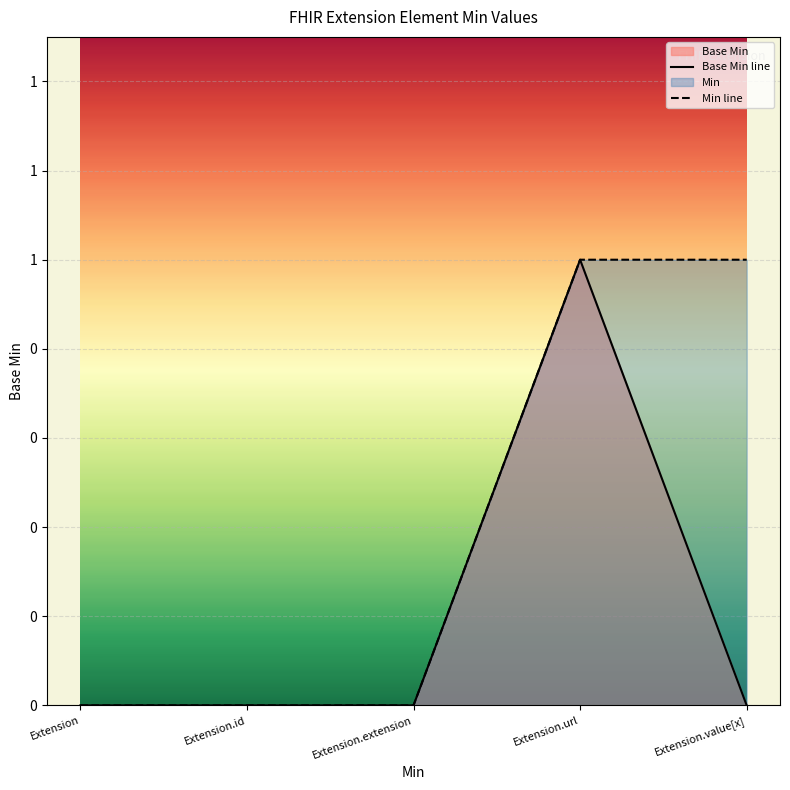

At which label does Base Min line reach its minimum?

Extension